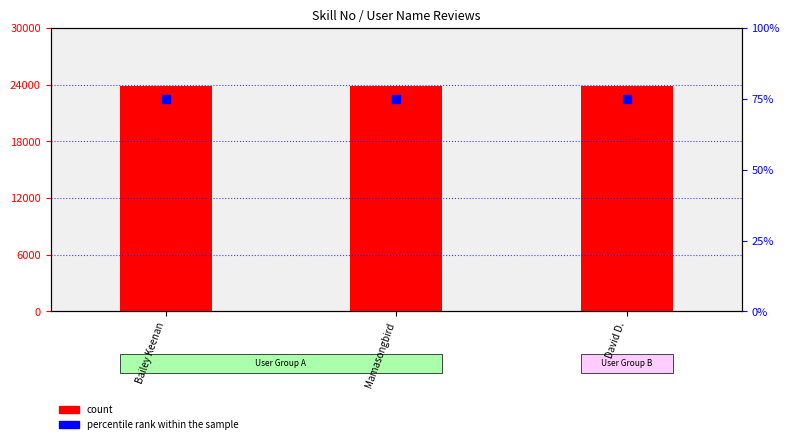

Which series has the largest total across all categories?

Skill No